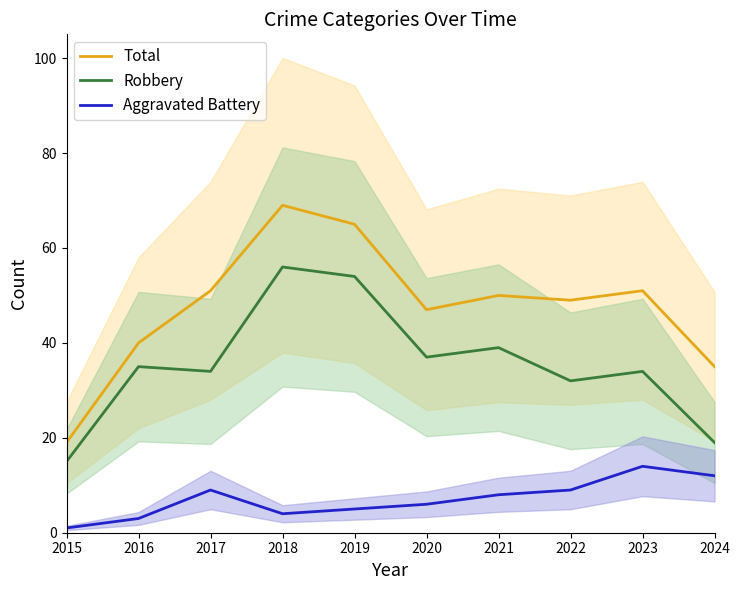

What is the value of the Aggravated Battery point at the 10th from the left?

12